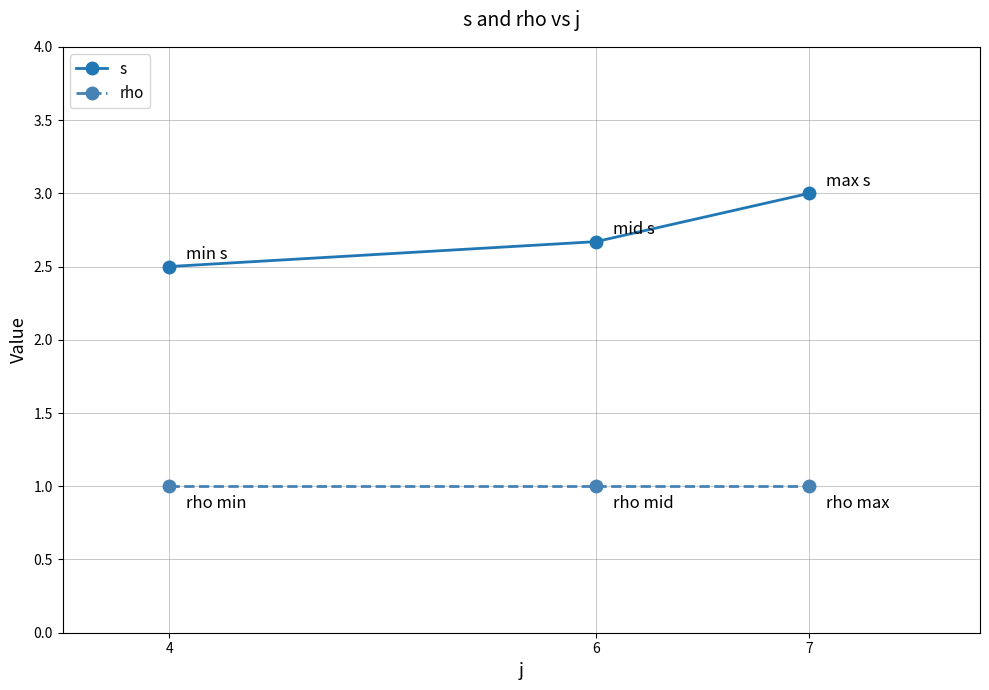

Reading right to left, extract all data points from this chart.

s: 3.0	2.7	2.5
rho: 1.0	1.0	1.0